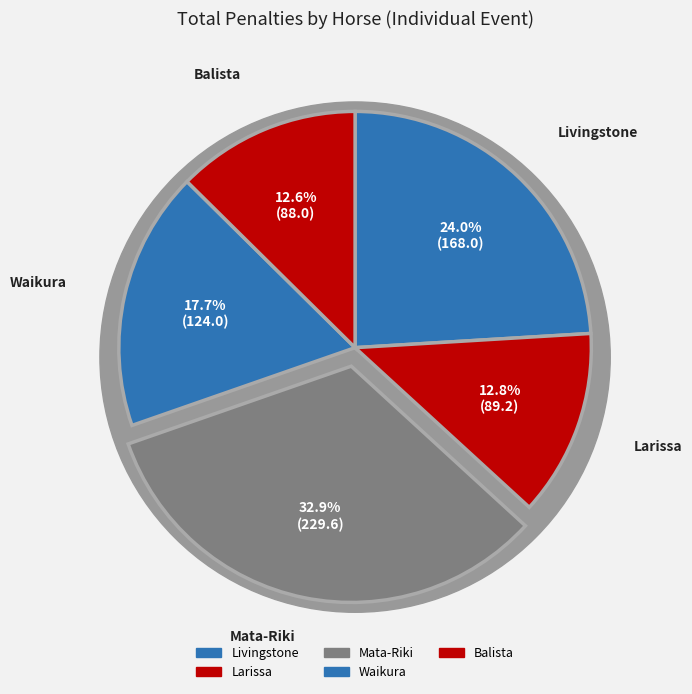

What is the total percentage of Balista and Mata-Riki?

45.4%